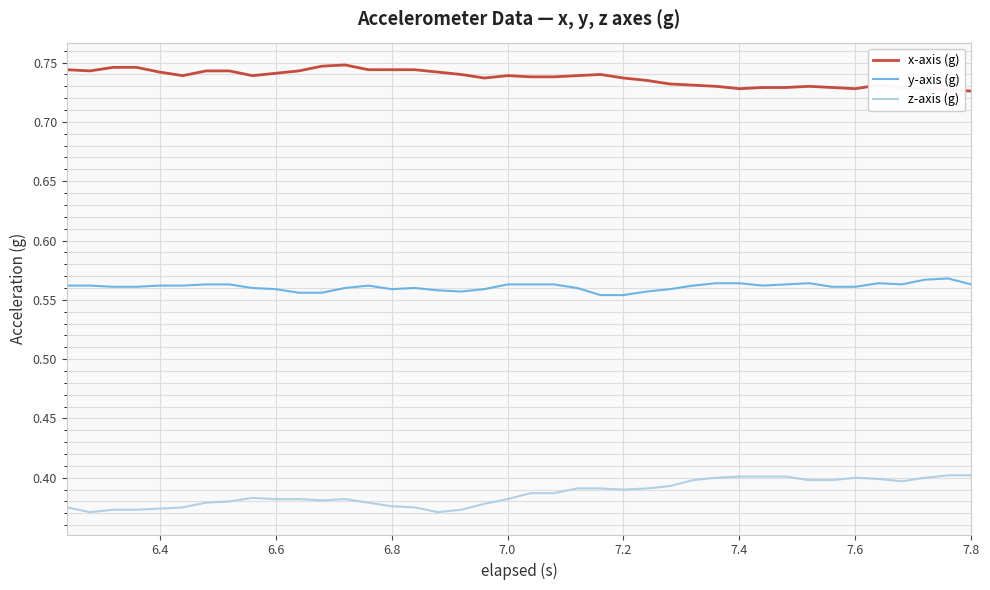

List the series in order of their overall mean, highest first.

x-axis (g), y-axis (g), z-axis (g)